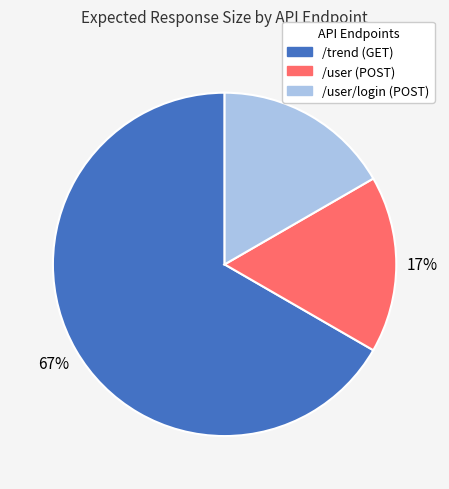

Do /user (POST) and /trend (GET) together represent more than half of the pie?

Yes